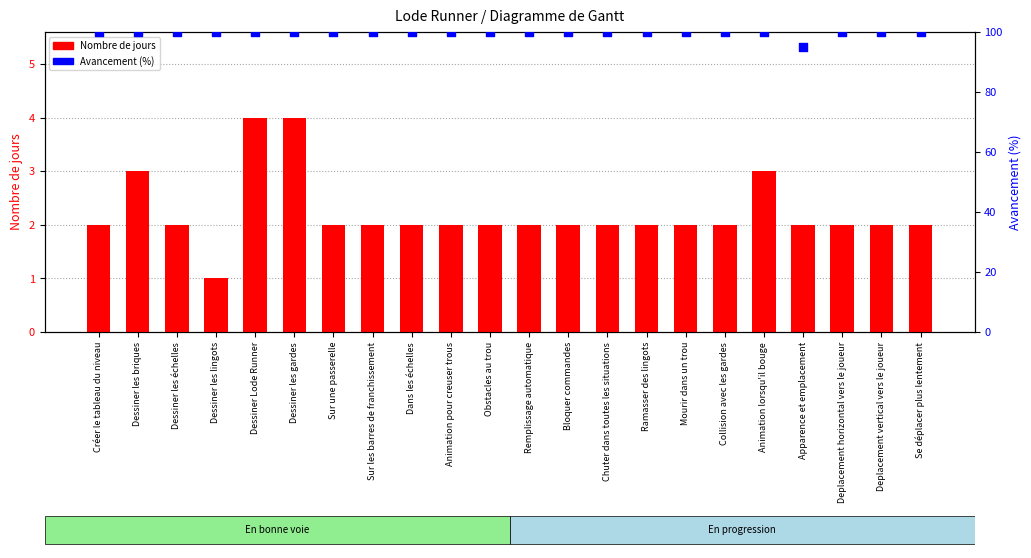

Which series contains the highest Y value?

Avancement (%)